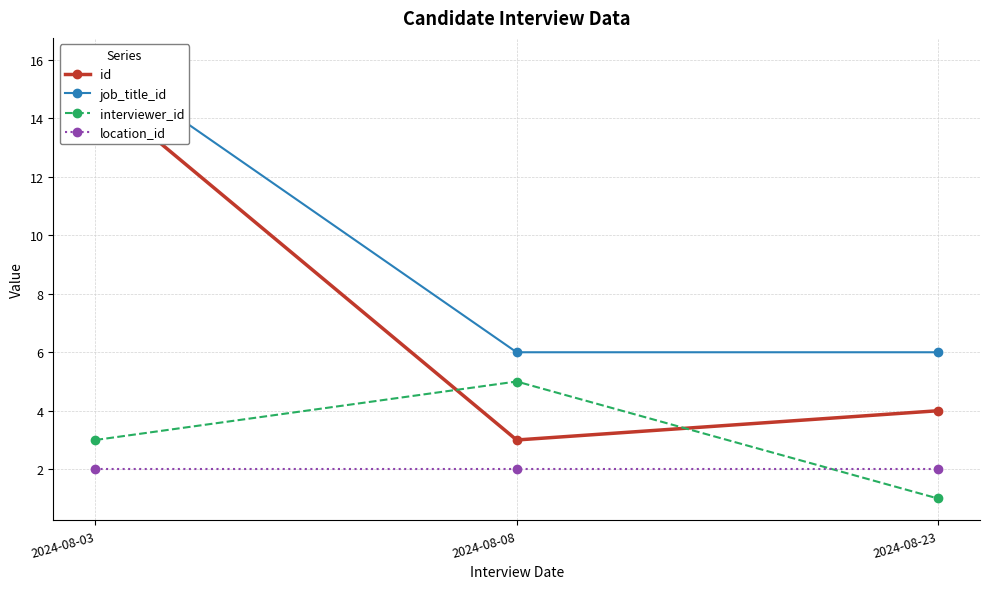

Reading left to right, transcribe all the data shown in this chart.

id: 15	3	4
job_title_id: 16	6	6
interviewer_id: 3	5	1
location_id: 2	2	2